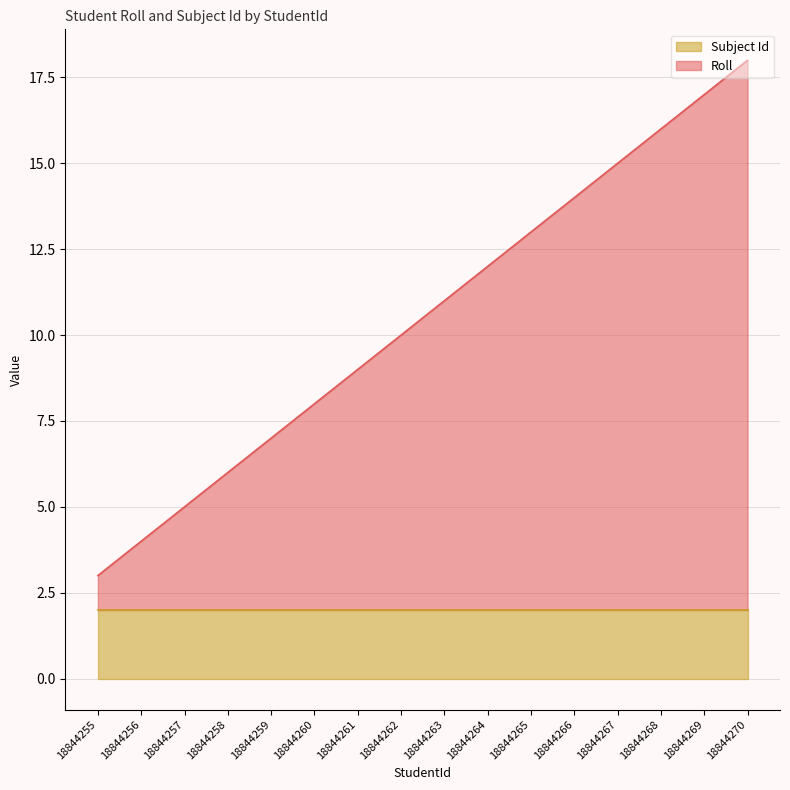

Rank the categories by value from highest to lowest.

18844270, 18844269, 18844268, 18844267, 18844266, 18844265, 18844264, 18844263, 18844262, 18844261, 18844260, 18844259, 18844258, 18844257, 18844256, 18844255